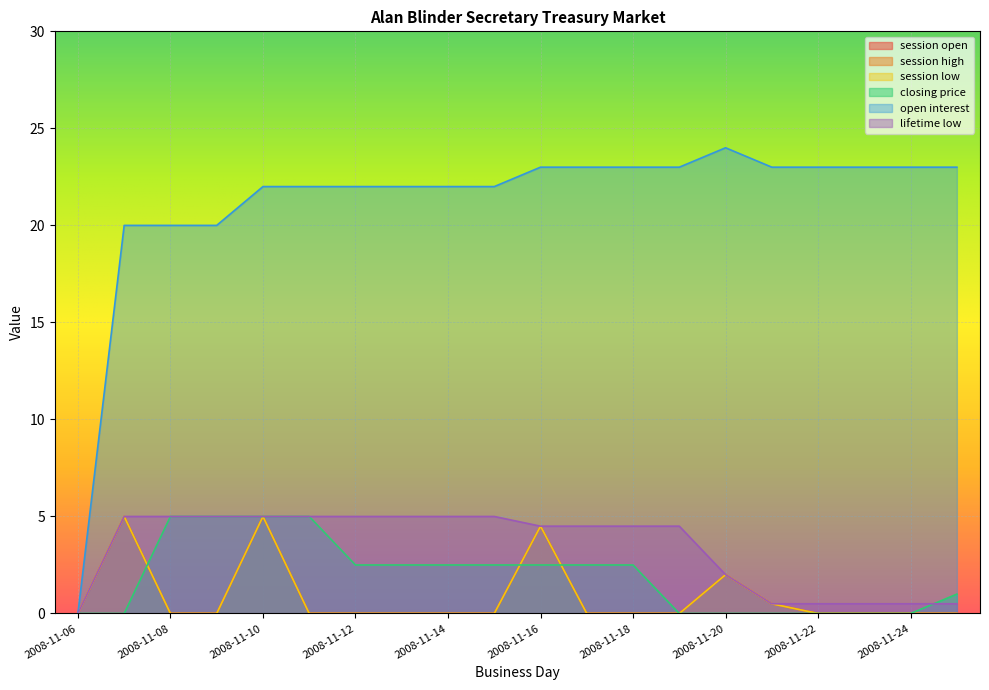

Is the value of session high at 2008-11-20 greater than the value of open interest at 2008-11-13?

No